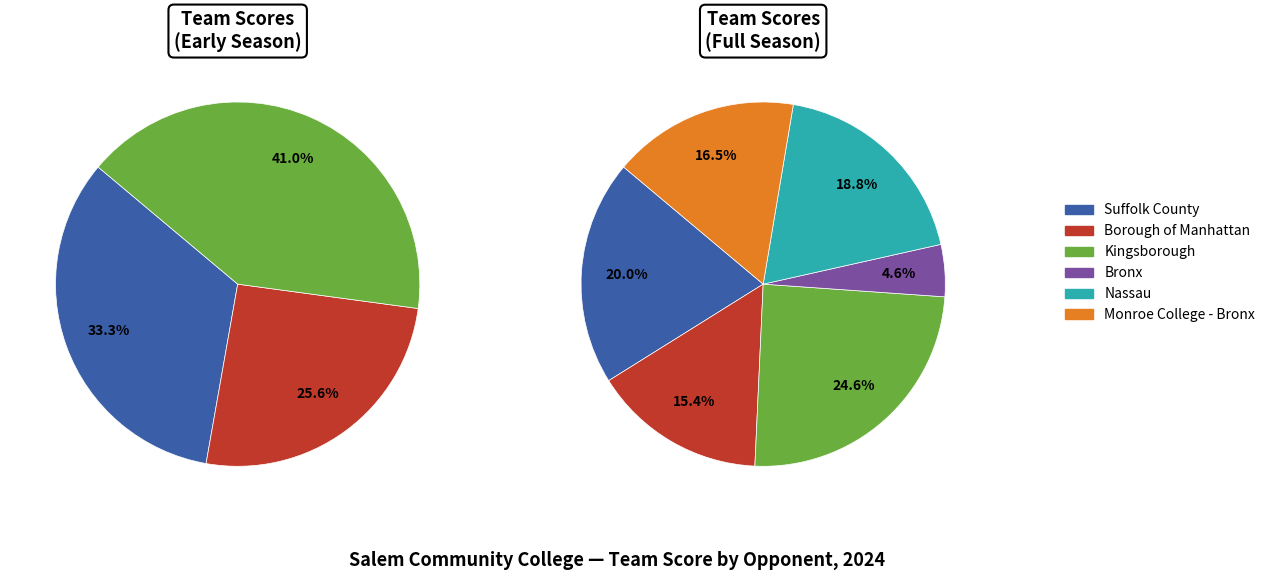

Is the sum of Monroe College - Bronx and Borough of Manhattan greater than half?

No